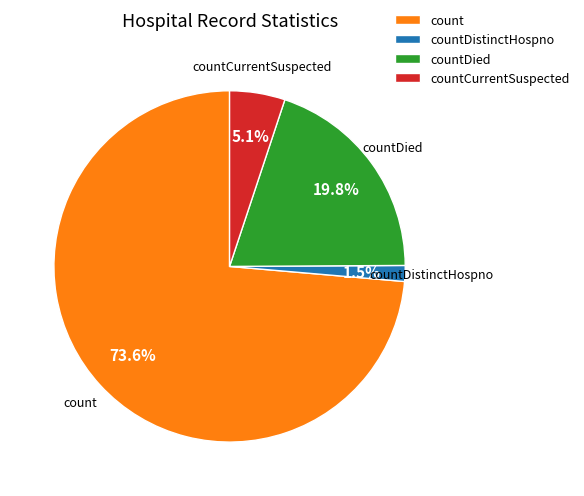

Which category has the smallest portion of the pie?

countDistinctHospno